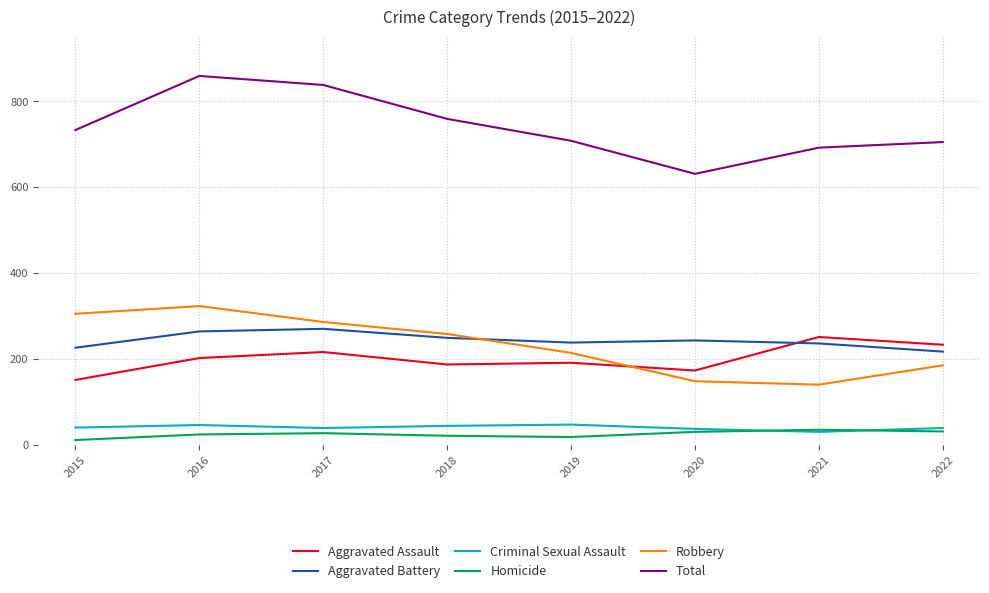

What is the approximate value of Aggravated Assault at 2018?

187